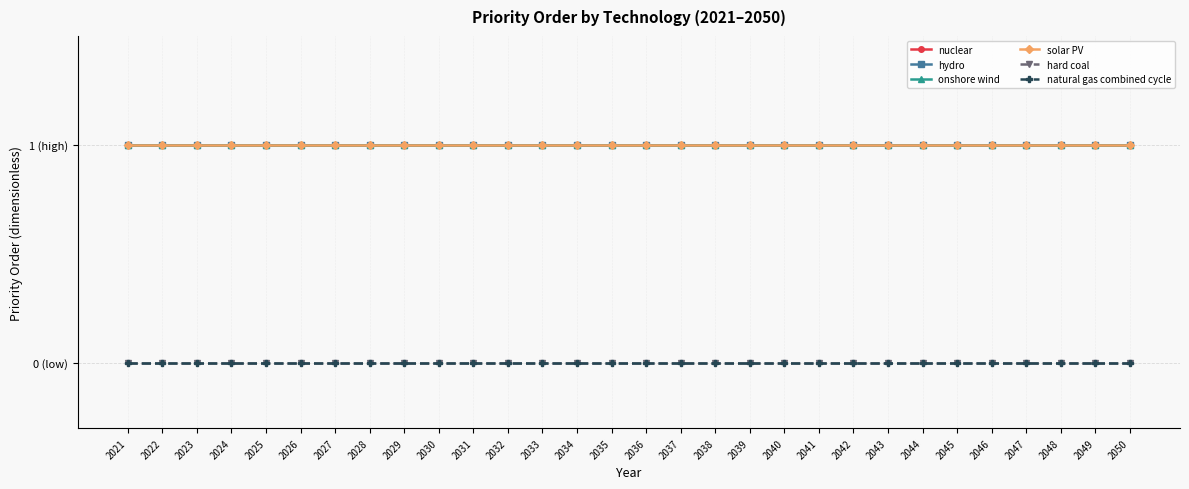

Reading left to right, what are all the values shown in this chart?

nuclear: 1	1	1	1	1	1	1	1	1	1	1	1	1	1	1	1	1	1	1	1	1	1	1	1	1	1	1	1	1	1
hydro: 1	1	1	1	1	1	1	1	1	1	1	1	1	1	1	1	1	1	1	1	1	1	1	1	1	1	1	1	1	1
onshore wind: 1	1	1	1	1	1	1	1	1	1	1	1	1	1	1	1	1	1	1	1	1	1	1	1	1	1	1	1	1	1
solar PV: 1	1	1	1	1	1	1	1	1	1	1	1	1	1	1	1	1	1	1	1	1	1	1	1	1	1	1	1	1	1
hard coal: 0	0	0	0	0	0	0	0	0	0	0	0	0	0	0	0	0	0	0	0	0	0	0	0	0	0	0	0	0	0
natural gas combined cycle: 0	0	0	0	0	0	0	0	0	0	0	0	0	0	0	0	0	0	0	0	0	0	0	0	0	0	0	0	0	0